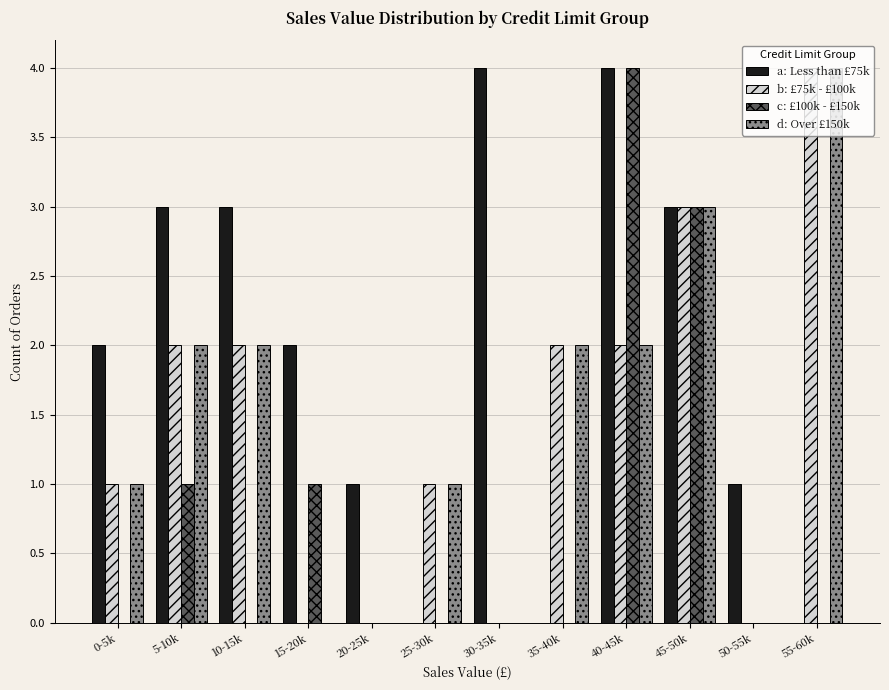

True or false: d: Over £150k has a value of 0 at 50-55k.

True